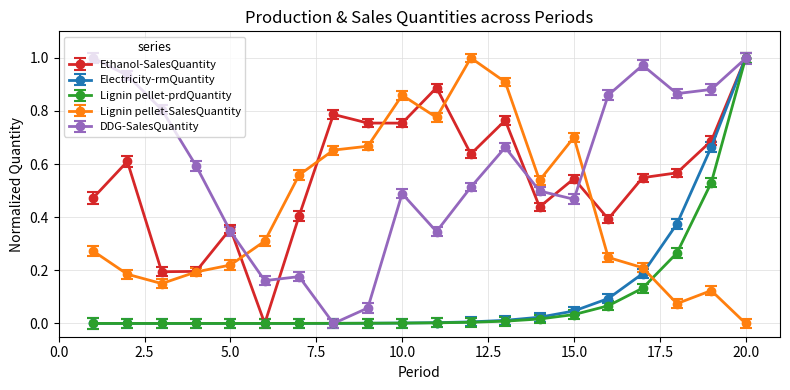

How many times do Lignin pellet-prdQuantity and Lignin pellet-SalesQuantity cross each other?

1